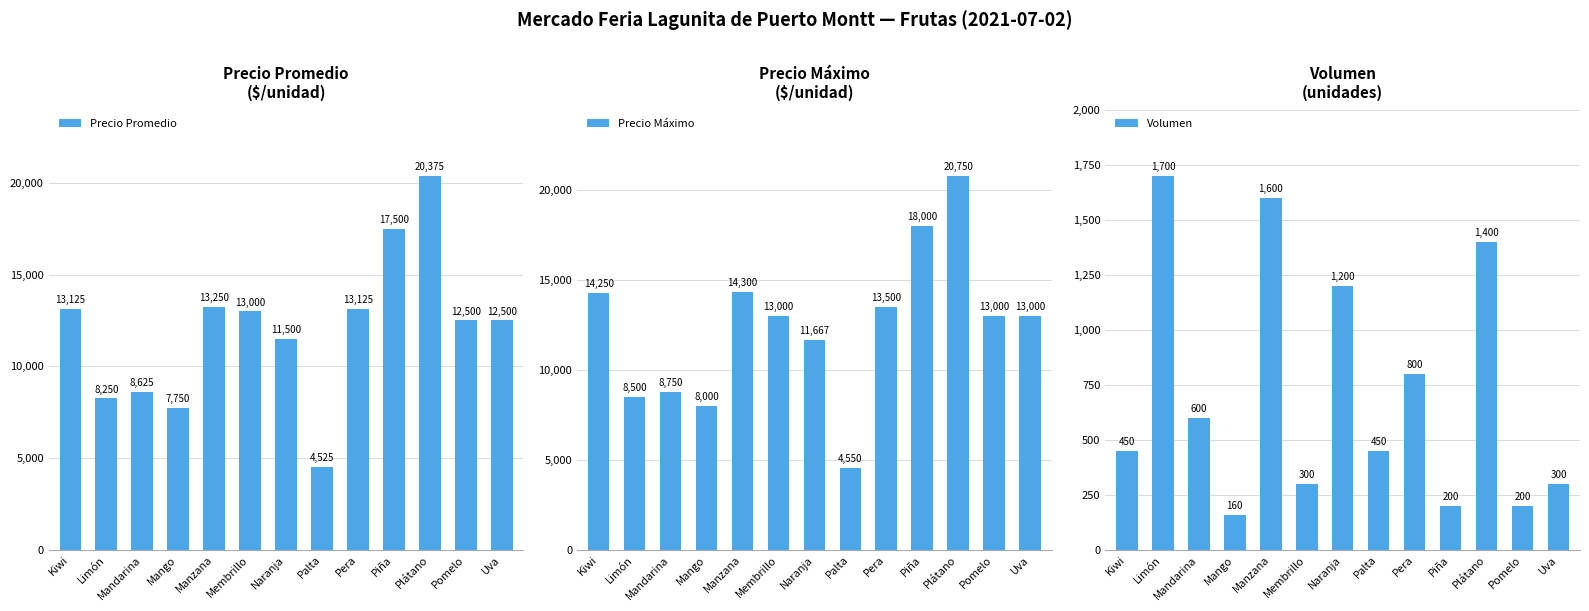

Is the value of Precio Promedio at Membrillo greater than the value of Precio Máximo at Pomelo?

No